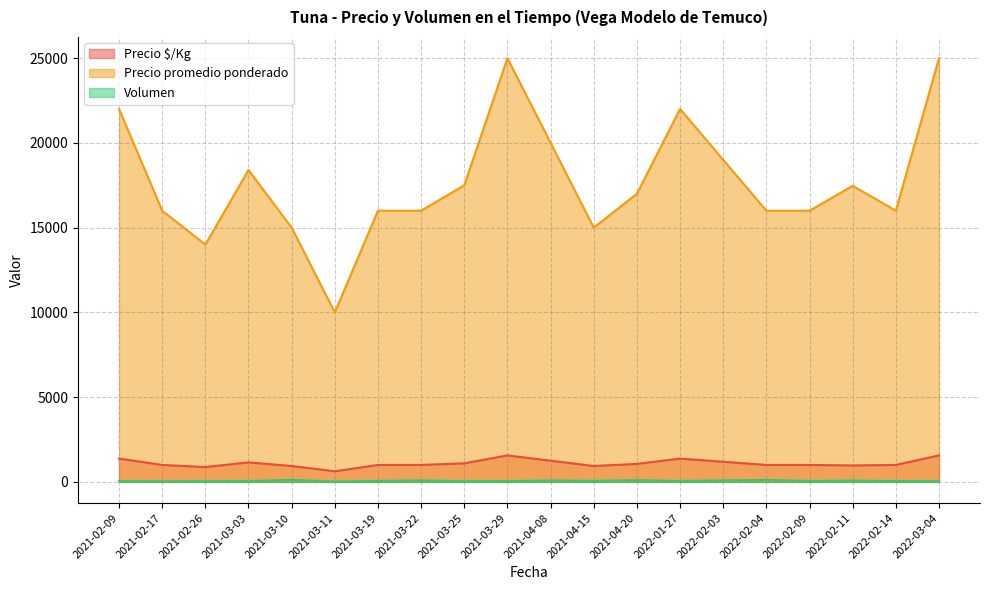

How many categories are shown in the chart?

20